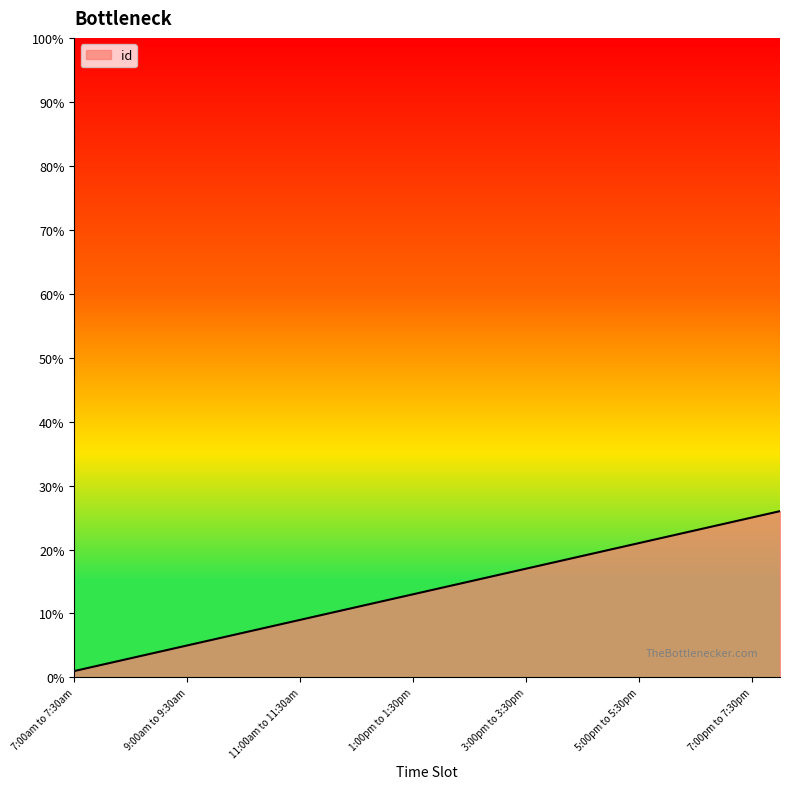

What is the maximum value shown in the chart?

26.0